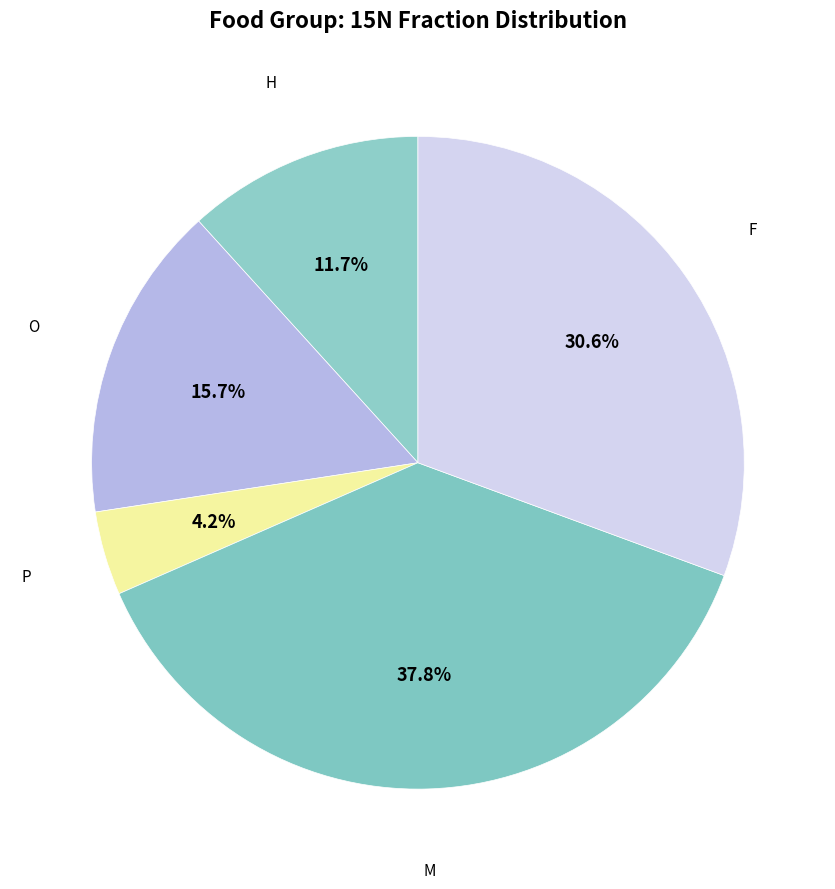

Rank the categories by value from highest to lowest.

M, F, O, H, P